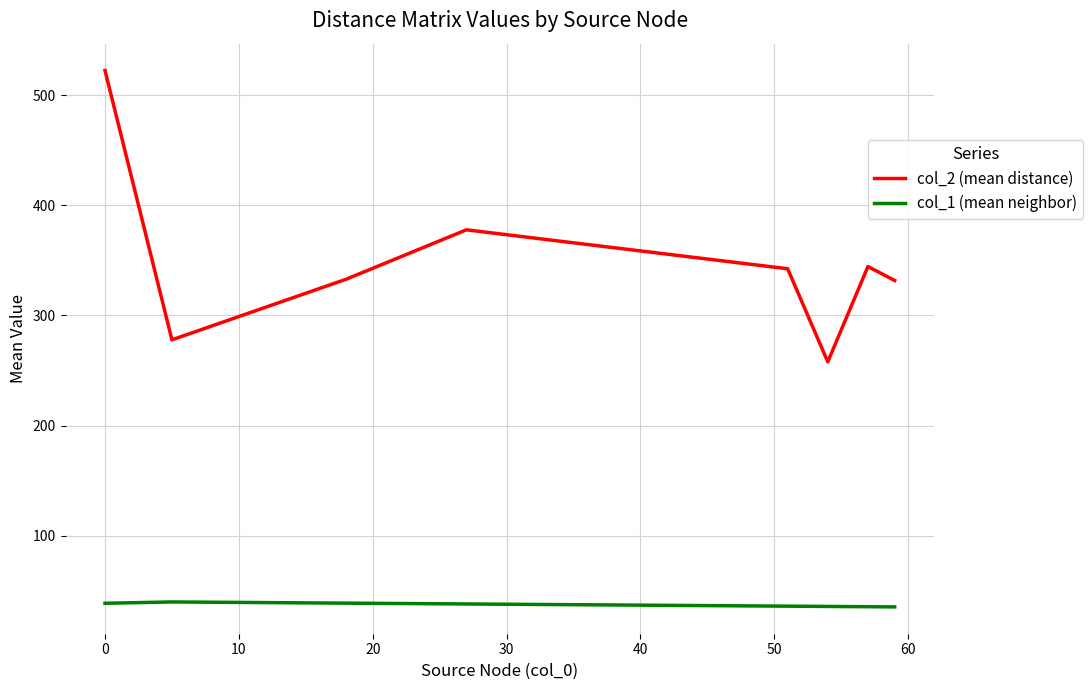

True or false: col_1 (mean neighbor) and col_2 (mean distance) cross at least once.

False